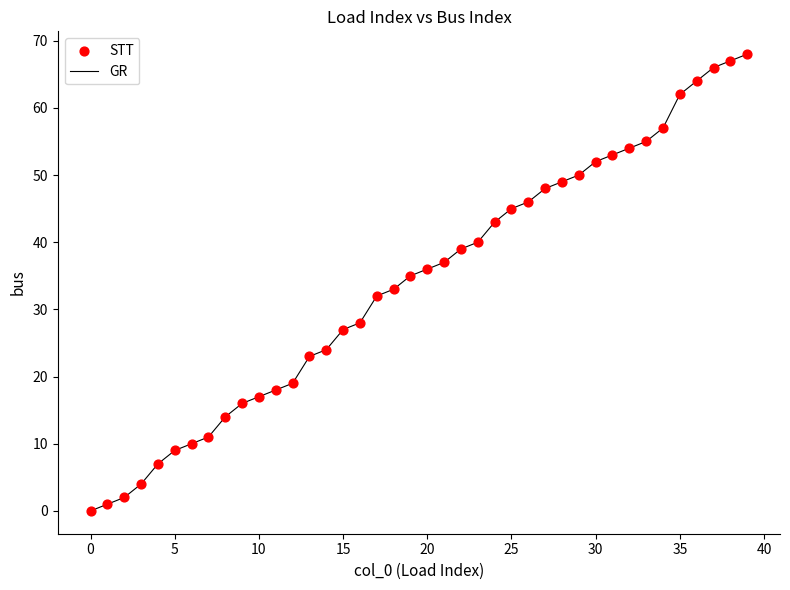

What is the difference between the maximum and minimum values?

68